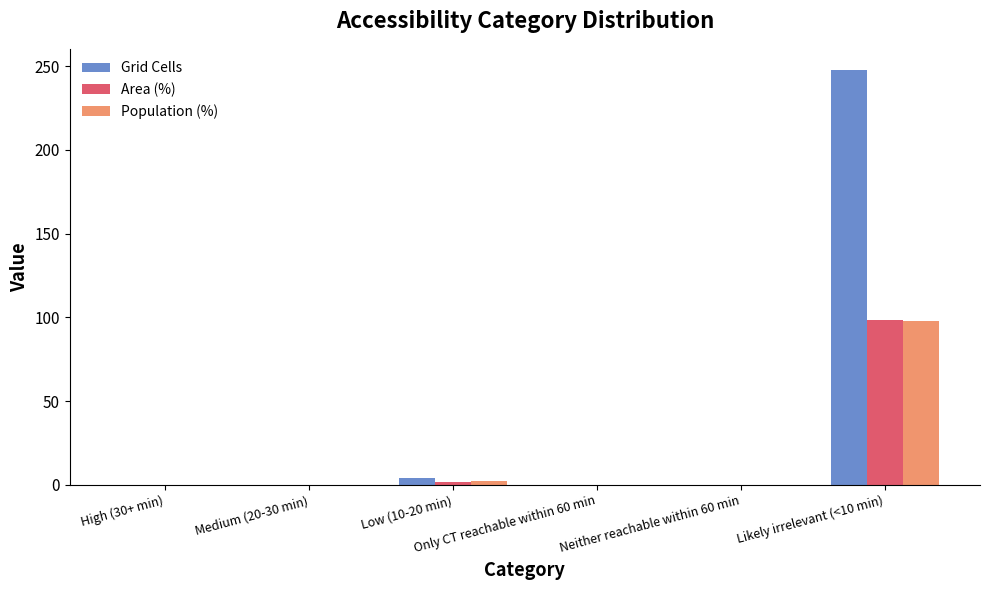

What are all the series names shown in the legend?

Grid Cells, Area (%), Population (%)